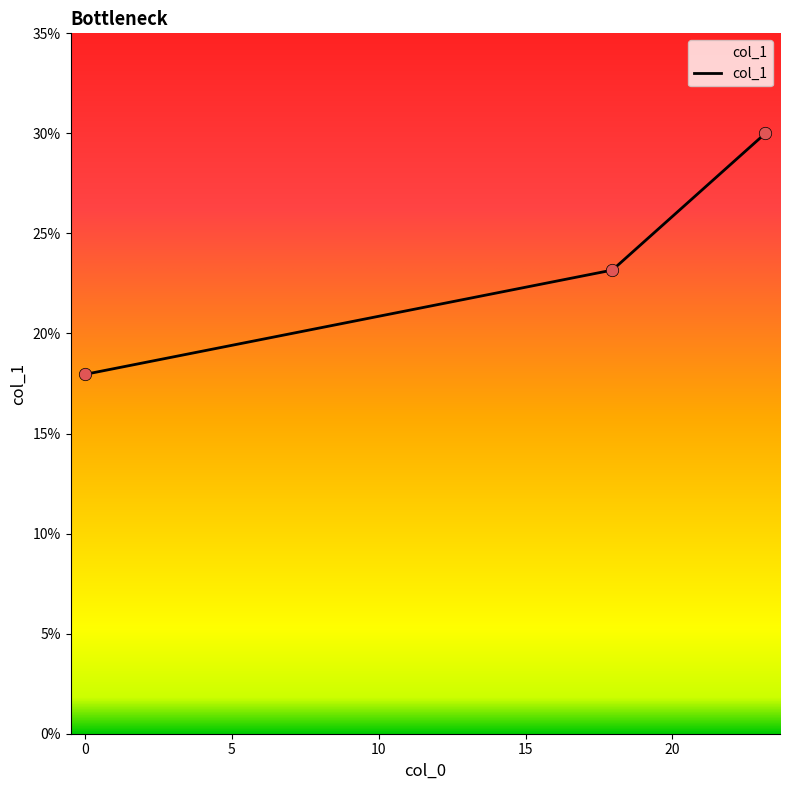

What is the minimum value shown in the chart?

18.0